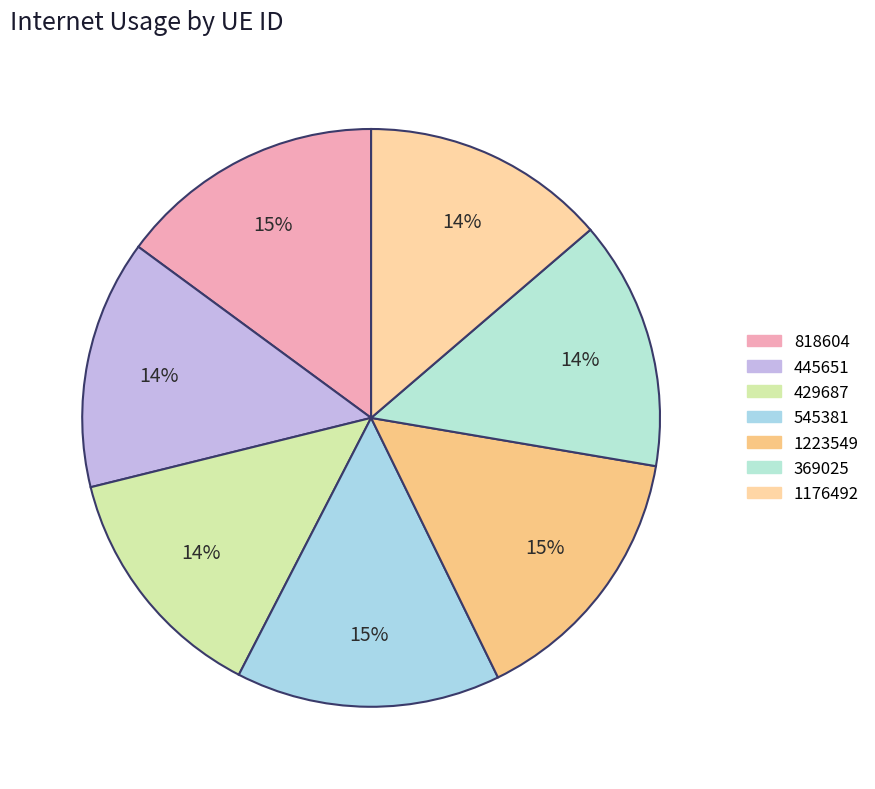

To the nearest percent, what is the combined percentage of 818604 and 369025?

29%